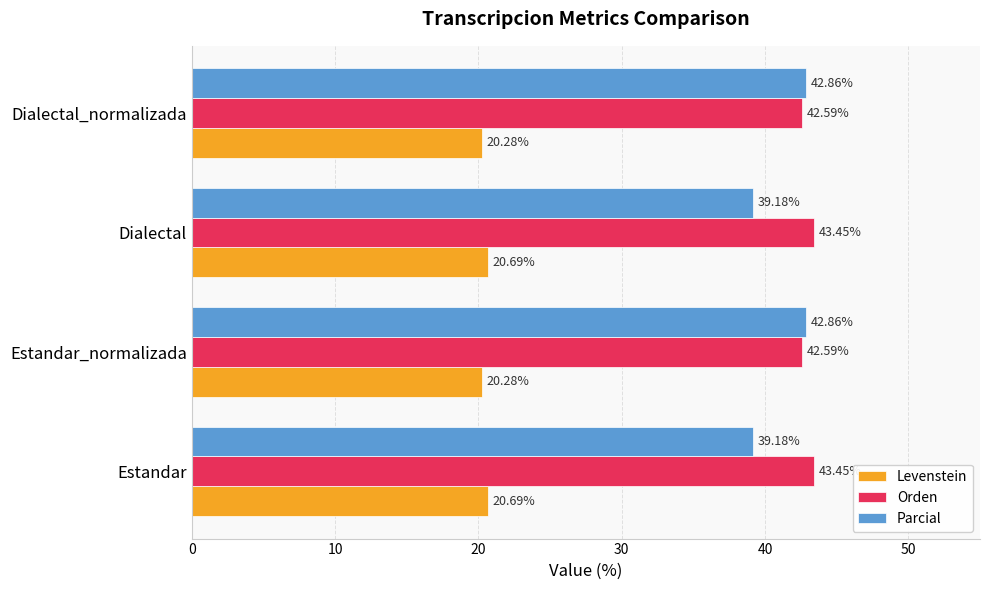

What is the total value across all series at Estandar?

103.3